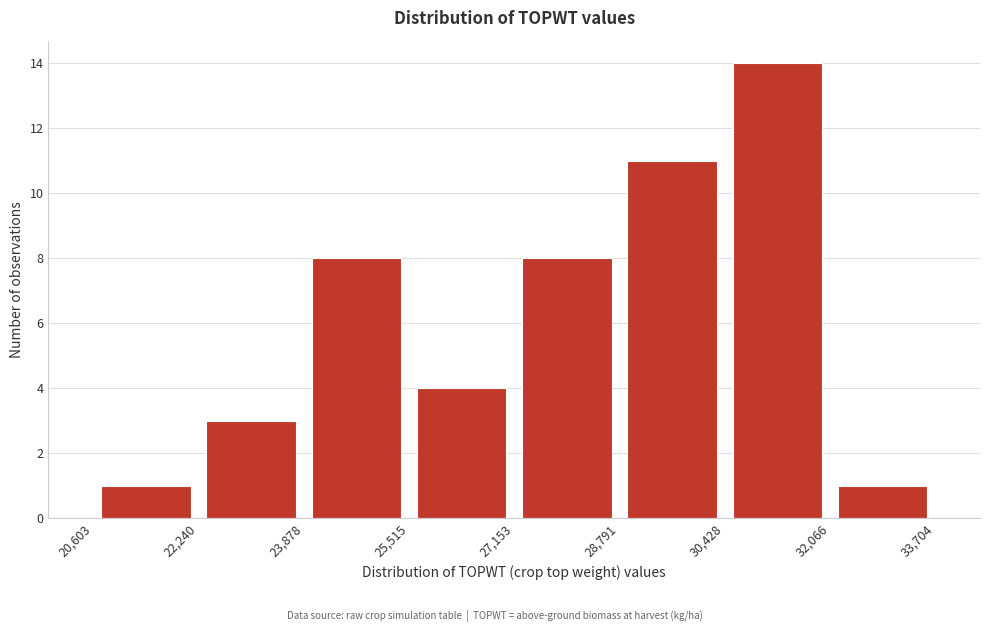

Over which range of the x-axis is the bar tallest?

30,428 to 32,066